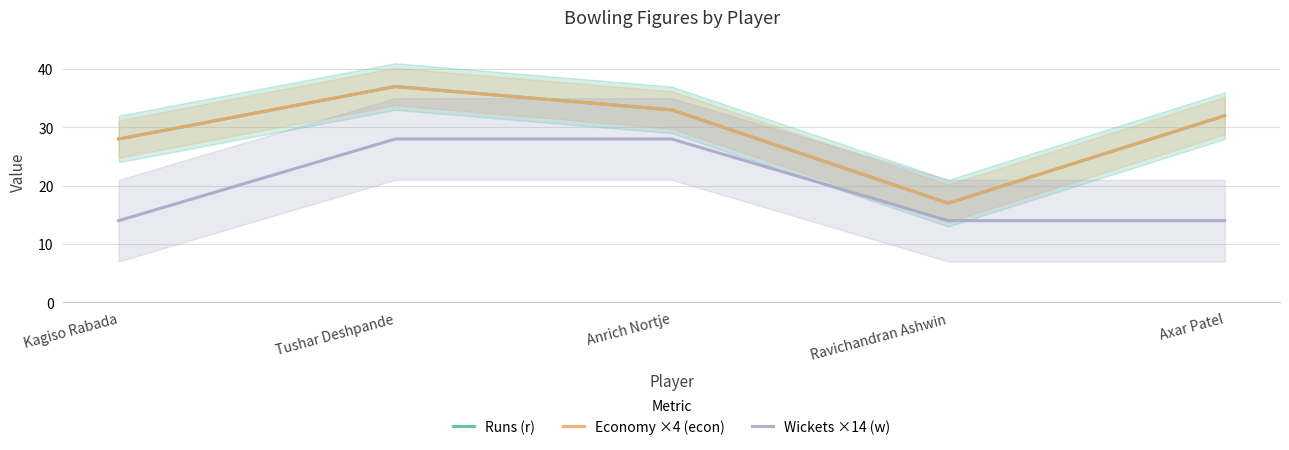

Reading right to left, transcribe all the data shown in this chart.

Runs (r): Axar Patel=32	Ravichandran Ashwin=17	Anrich Nortje=33	Tushar Deshpande=37	Kagiso Rabada=28
Economy ×4 (econ): Axar Patel=32	Ravichandran Ashwin=17	Anrich Nortje=33	Tushar Deshpande=37	Kagiso Rabada=28
Wickets ×14 (w): Axar Patel=14	Ravichandran Ashwin=14	Anrich Nortje=28	Tushar Deshpande=28	Kagiso Rabada=14